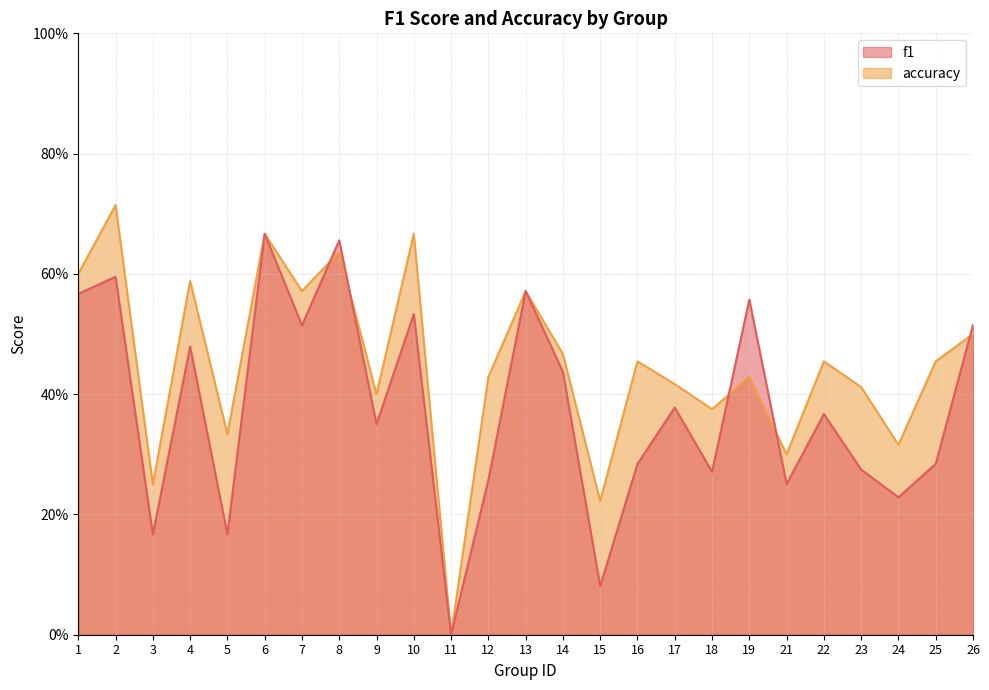

Is it true that f1 equals 0.3 at 18?

True